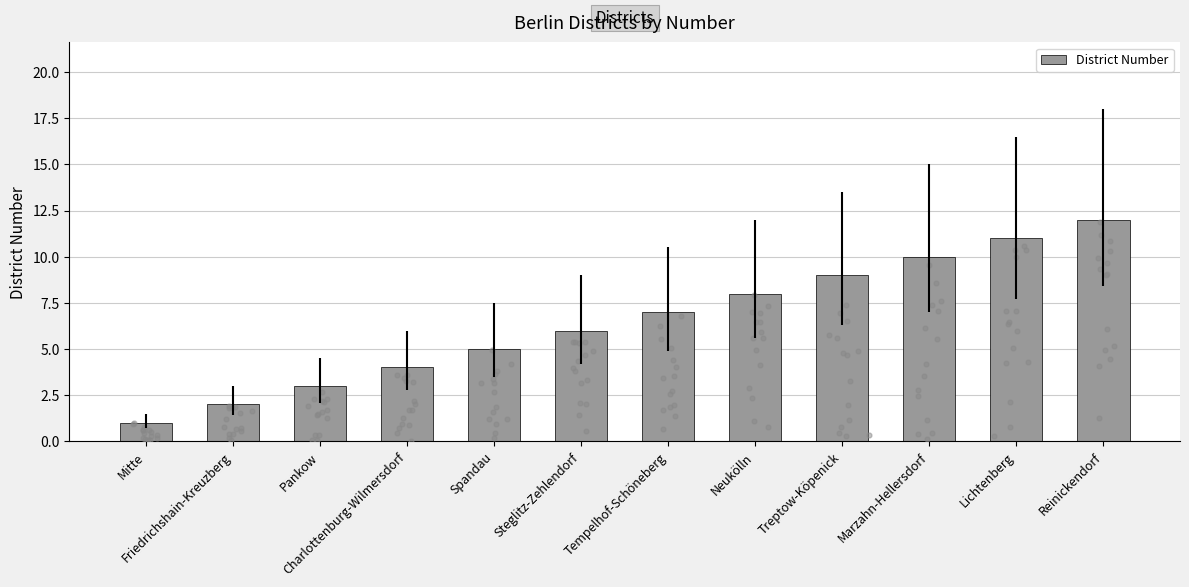

What is the change in value from Spandau to Neukölln?

+3